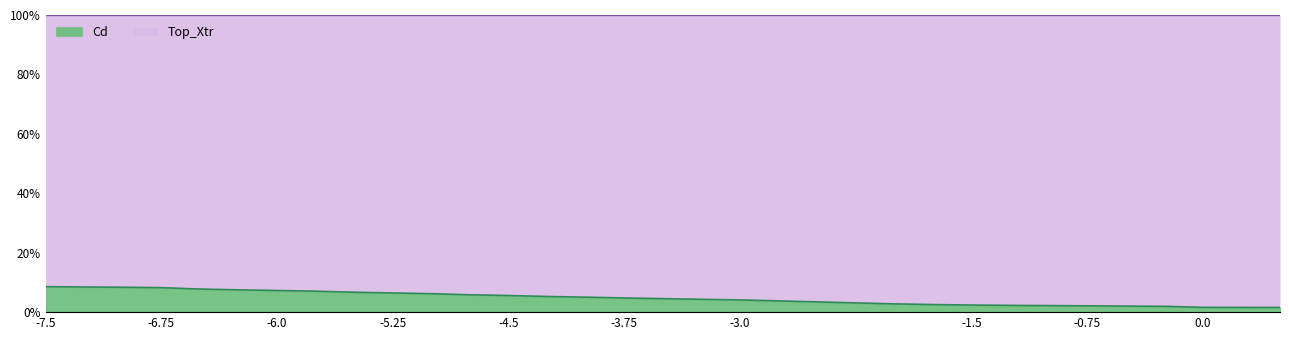

List the labels in order of value, largest first.

-7.5, -7.25, -7.0, -6.75, -6.5, -6.25, -6.0, -5.75, -5.5, -5.25, -5.0, -4.75, -4.5, -4.25, -4.0, -3.75, -3.5, -3.25, -3.0, -2.0, -1.75, -1.5, -1.25, -1.0, -0.75, -0.5, -0.25, 0.0, 0.25, 0.5